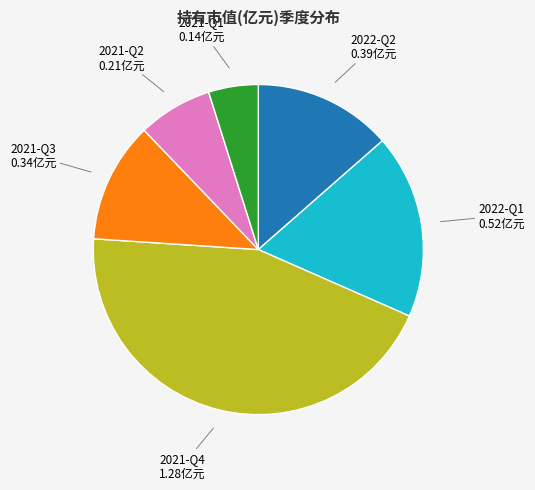

Is there any slice that represents more than half of the pie?

No